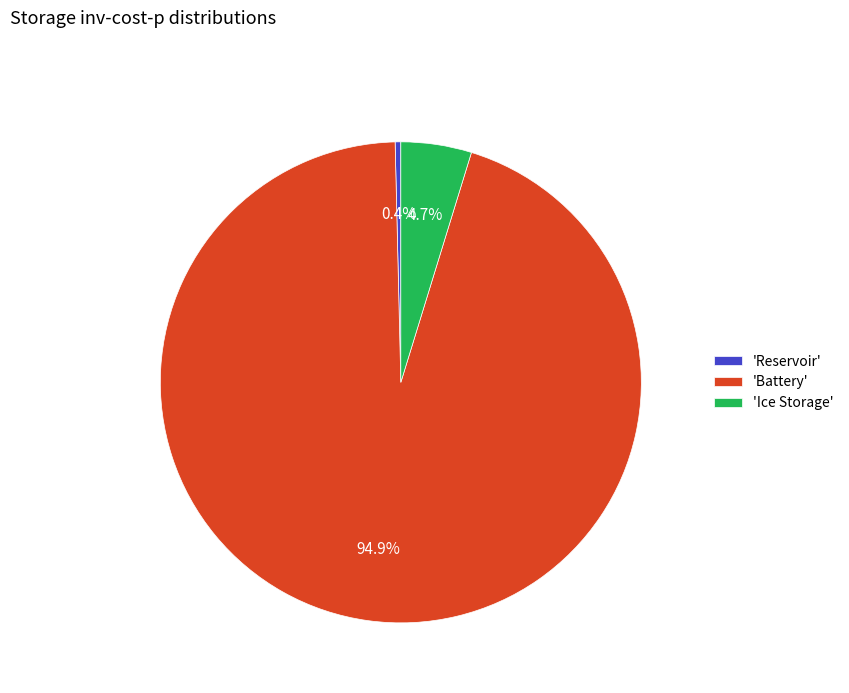

Is there any slice that represents more than half of the pie?

Yes